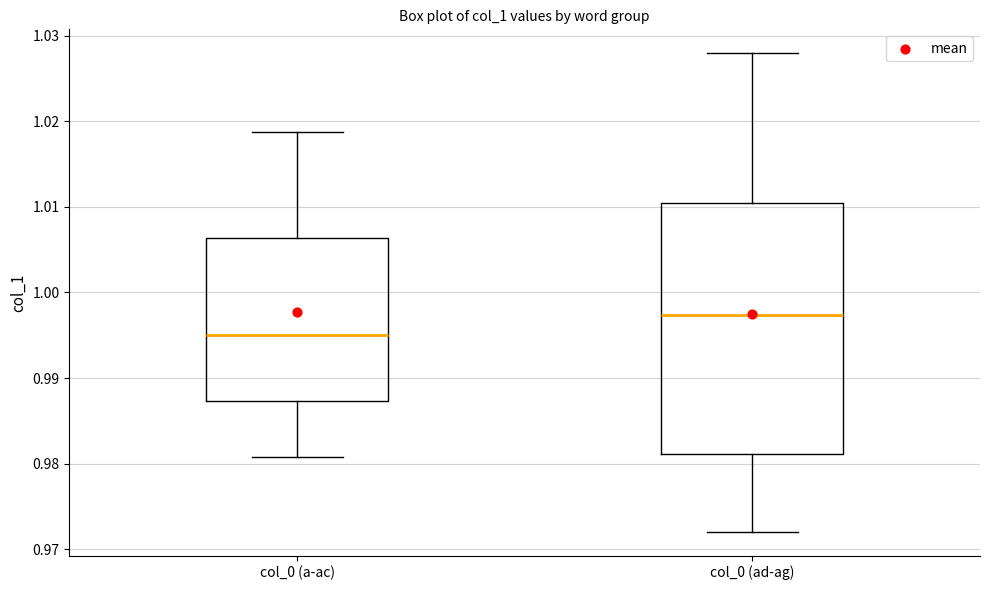

Where does the median line of the box for col_0 (ad-ag) sit on the y-axis? The values are not printed on the chart, so give them approximately, as read against the axis.

0.997